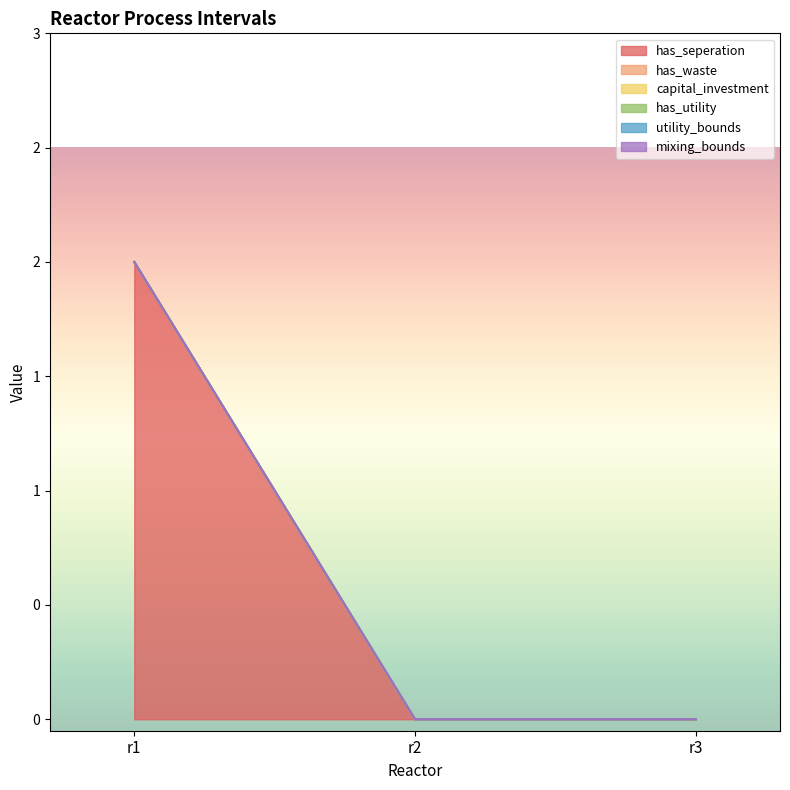

Which series has the largest total across all categories?

has_seperation